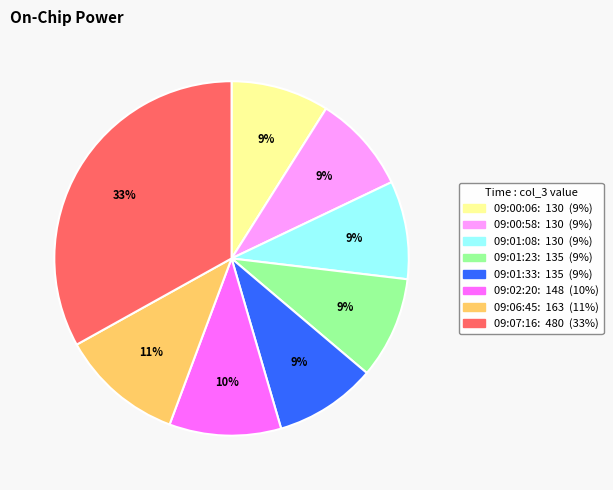

Is there a majority slice in this chart?

No